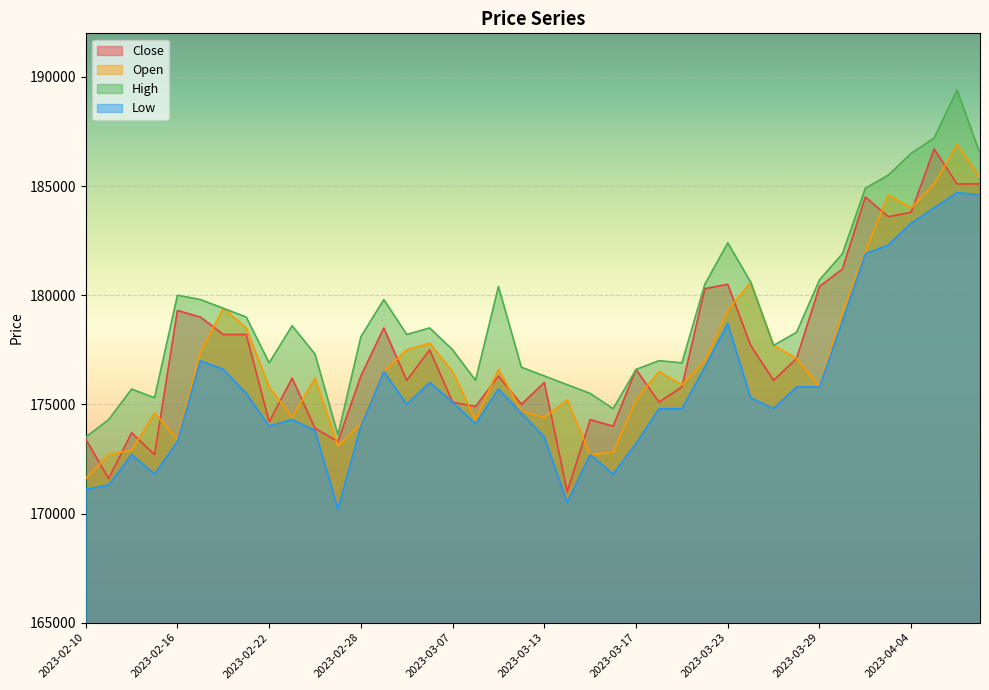

The value of Open at 2023-03-09 is 286009. True or false?

False